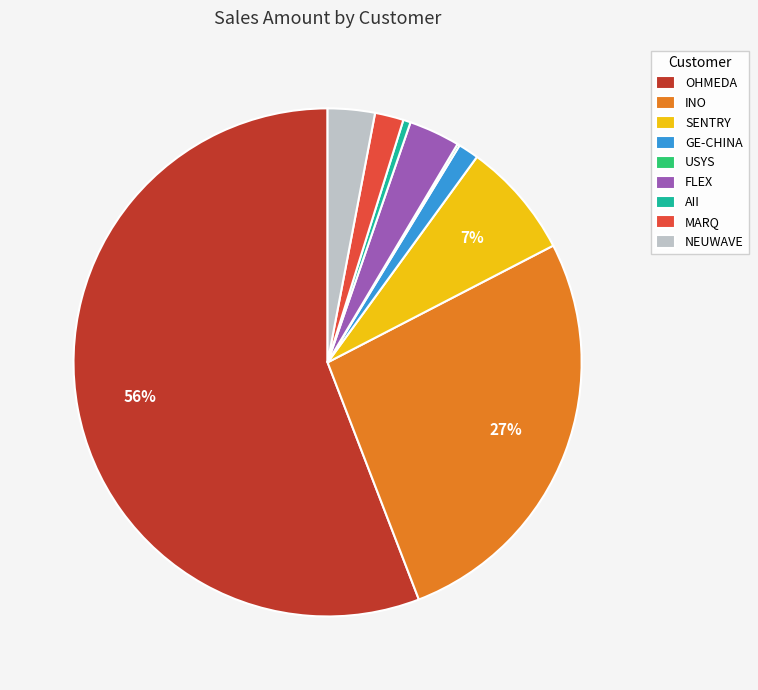

To the nearest percent, what percentage of the pie is INO?

27%